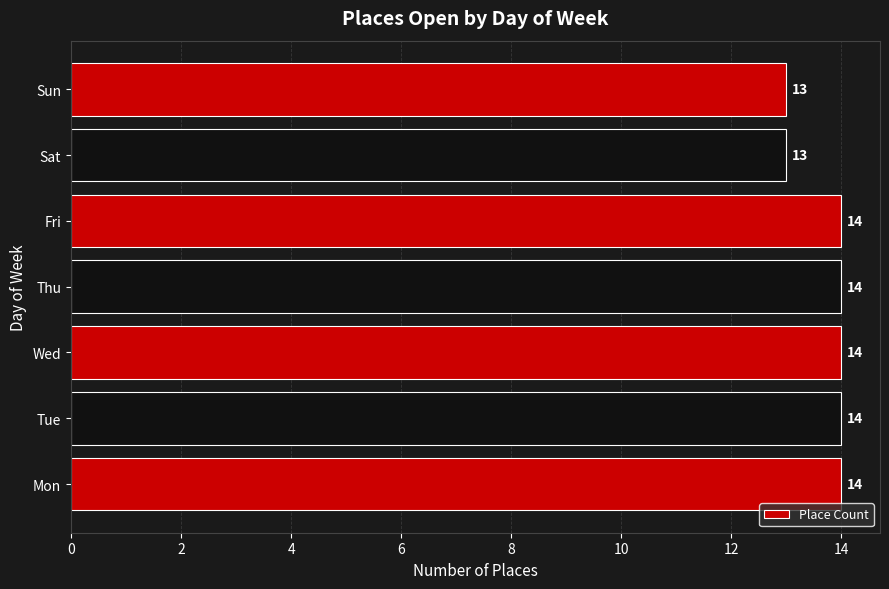

Approximately how many times larger is the value at Wed compared to Sun?

1.1